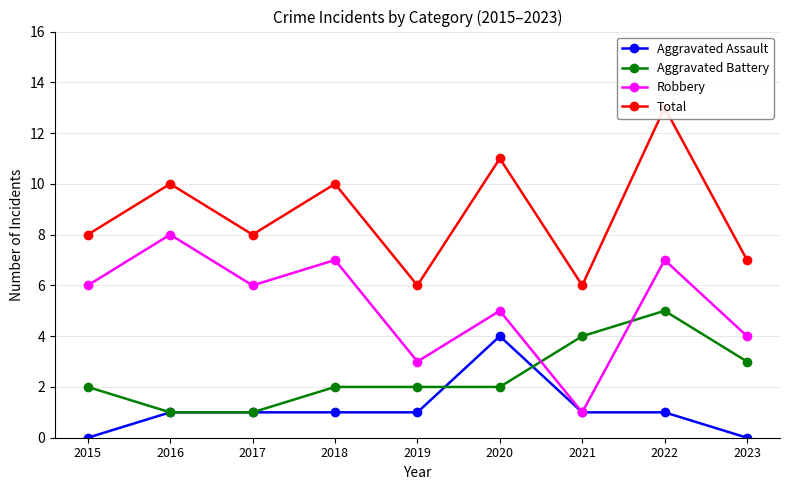

True or false: Robbery and Aggravated Assault cross at least once.

False